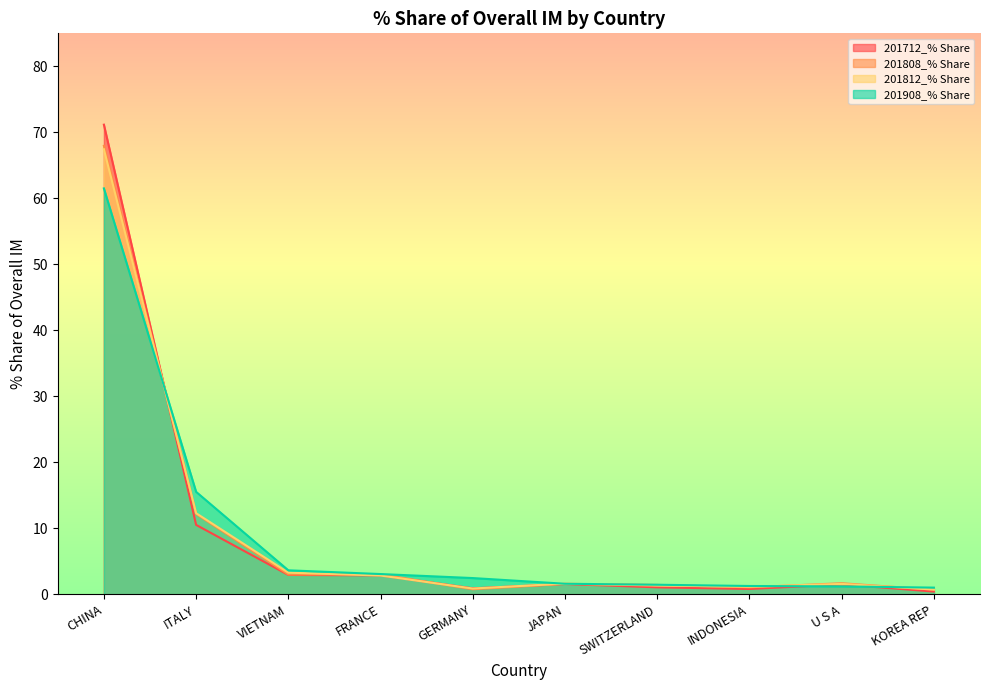

What is the difference between the highest and lowest values at KOREA REP?

0.6